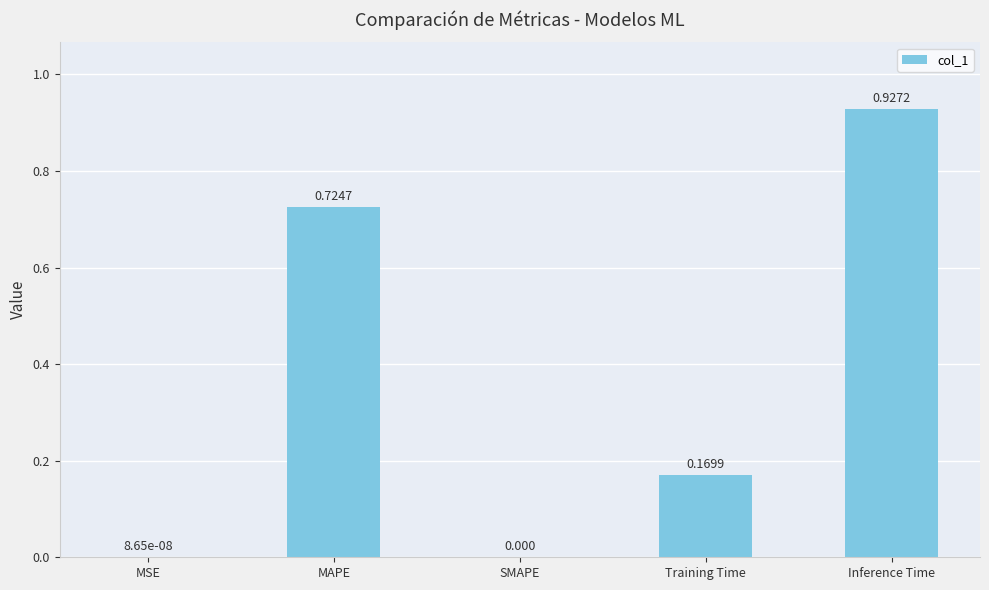

At which category does the chart reach its peak across all series?

Inference Time